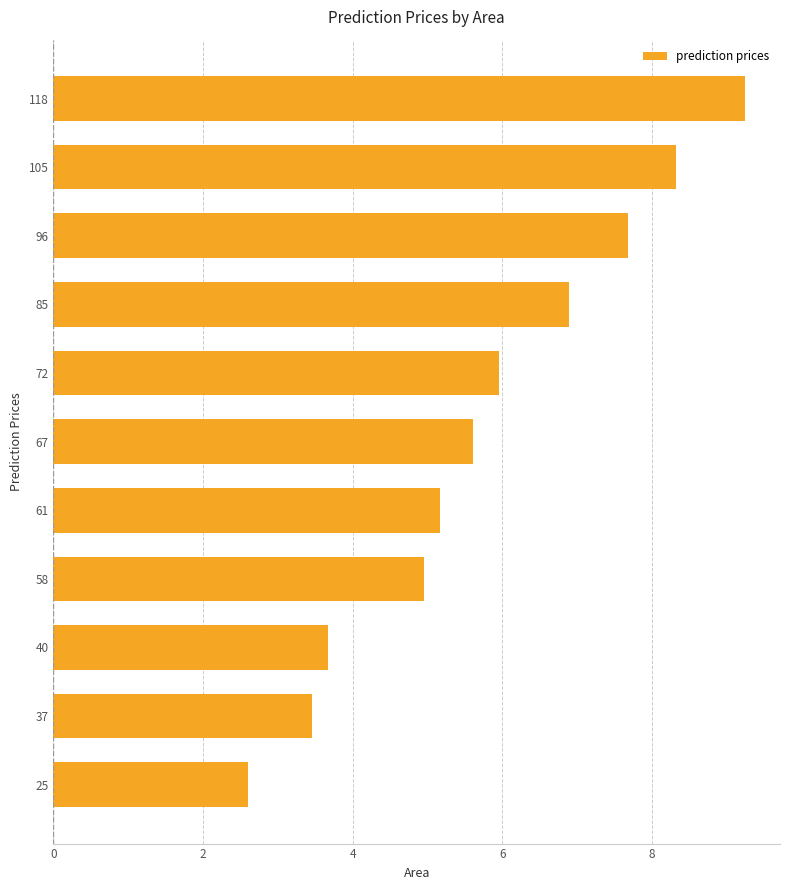

What is the average value?

5.8